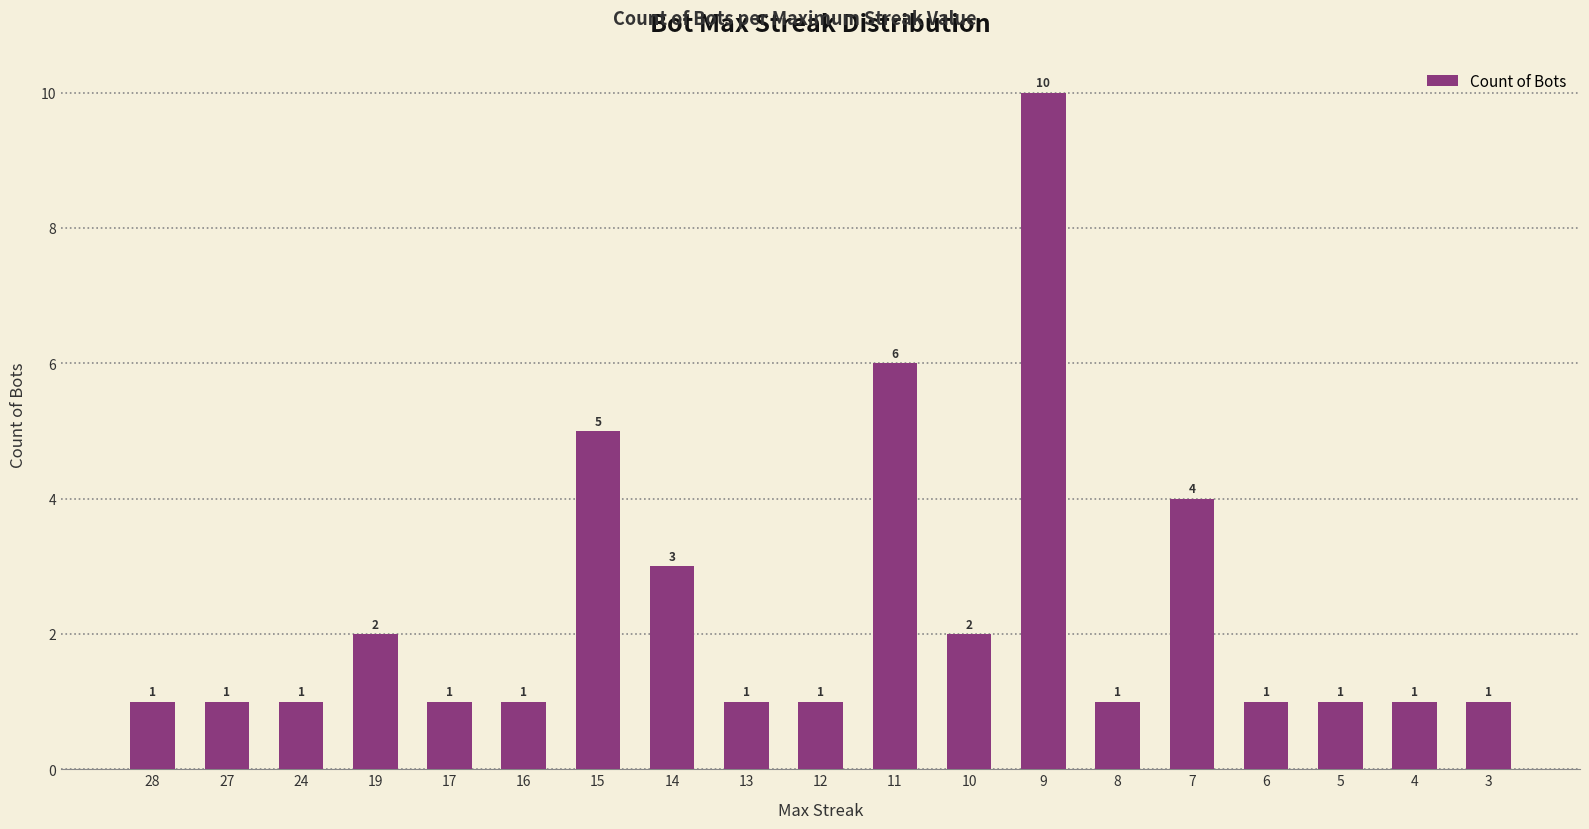

Are the bars horizontal?

No